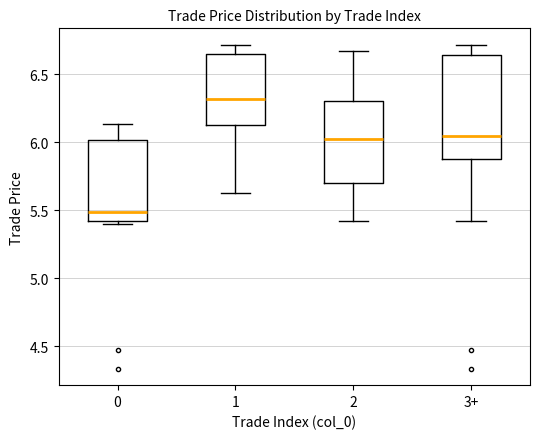

Reading left to right, transcribe this box plot: for each box, give where its median line is, the range the box spans, and where its two whiskers end, as read against the y-axis. The values are not printed on the chart, so give them approximately, as read against the axis.

0: median 5.50, box 5.40 to 6.00, whiskers 5.40 (just below the box's lower edge) to 6.15
1: median 6.30, box 6.10 to 6.65, whiskers 5.65 to 6.70
2: median 6.05, box 5.70 to 6.30, whiskers 5.40 to 6.65
3+: median 6.05, box 5.85 to 6.65, whiskers 5.40 to 6.70